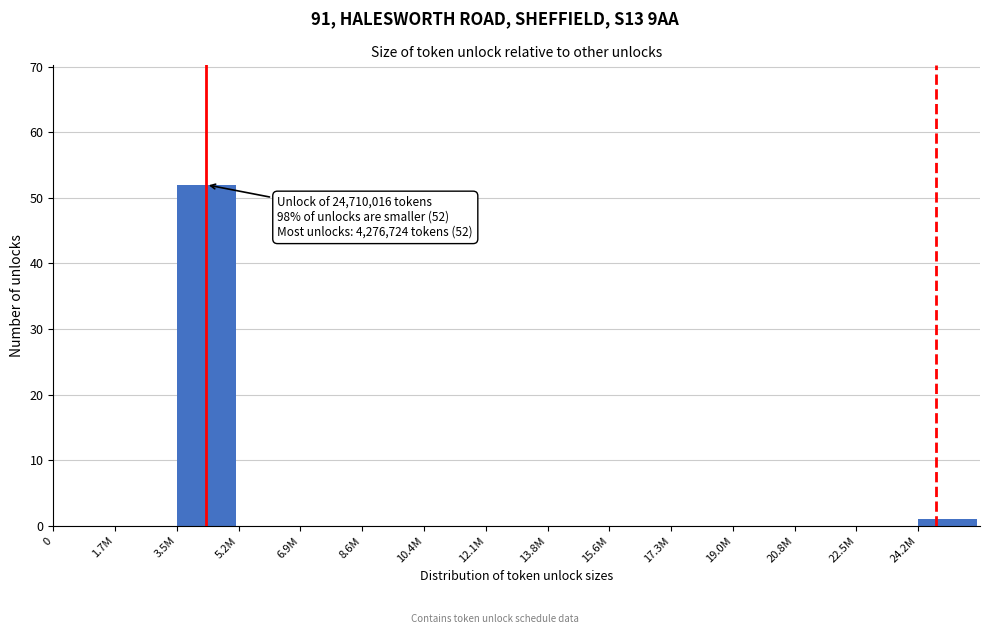

Reading left to right, list all the values displayed in this chart.

0=0	1.7M=0	3.5M=52	5.2M=0	6.9M=0	8.6M=0	10.4M=0	12.1M=0	13.8M=0	15.6M=0	17.3M=0	19.0M=0	20.8M=0	22.5M=0	24.2M=1